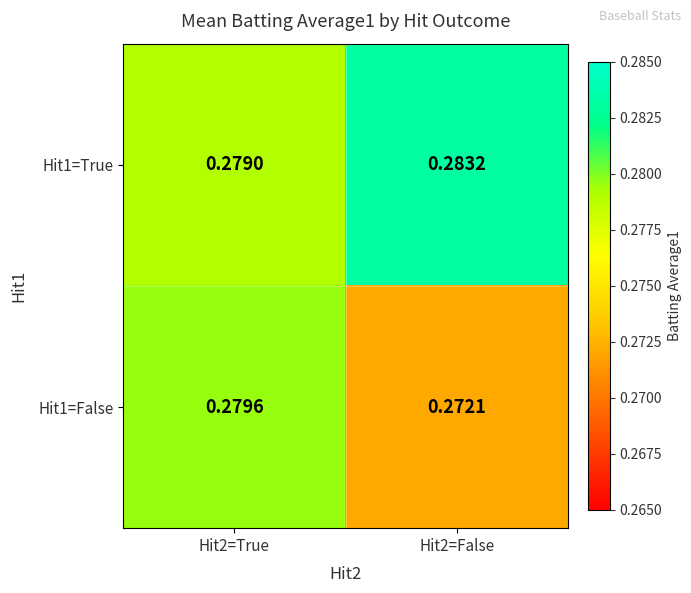

At Hit2=True, list the series in order from smallest to largest.

Hit1=True, Hit1=False